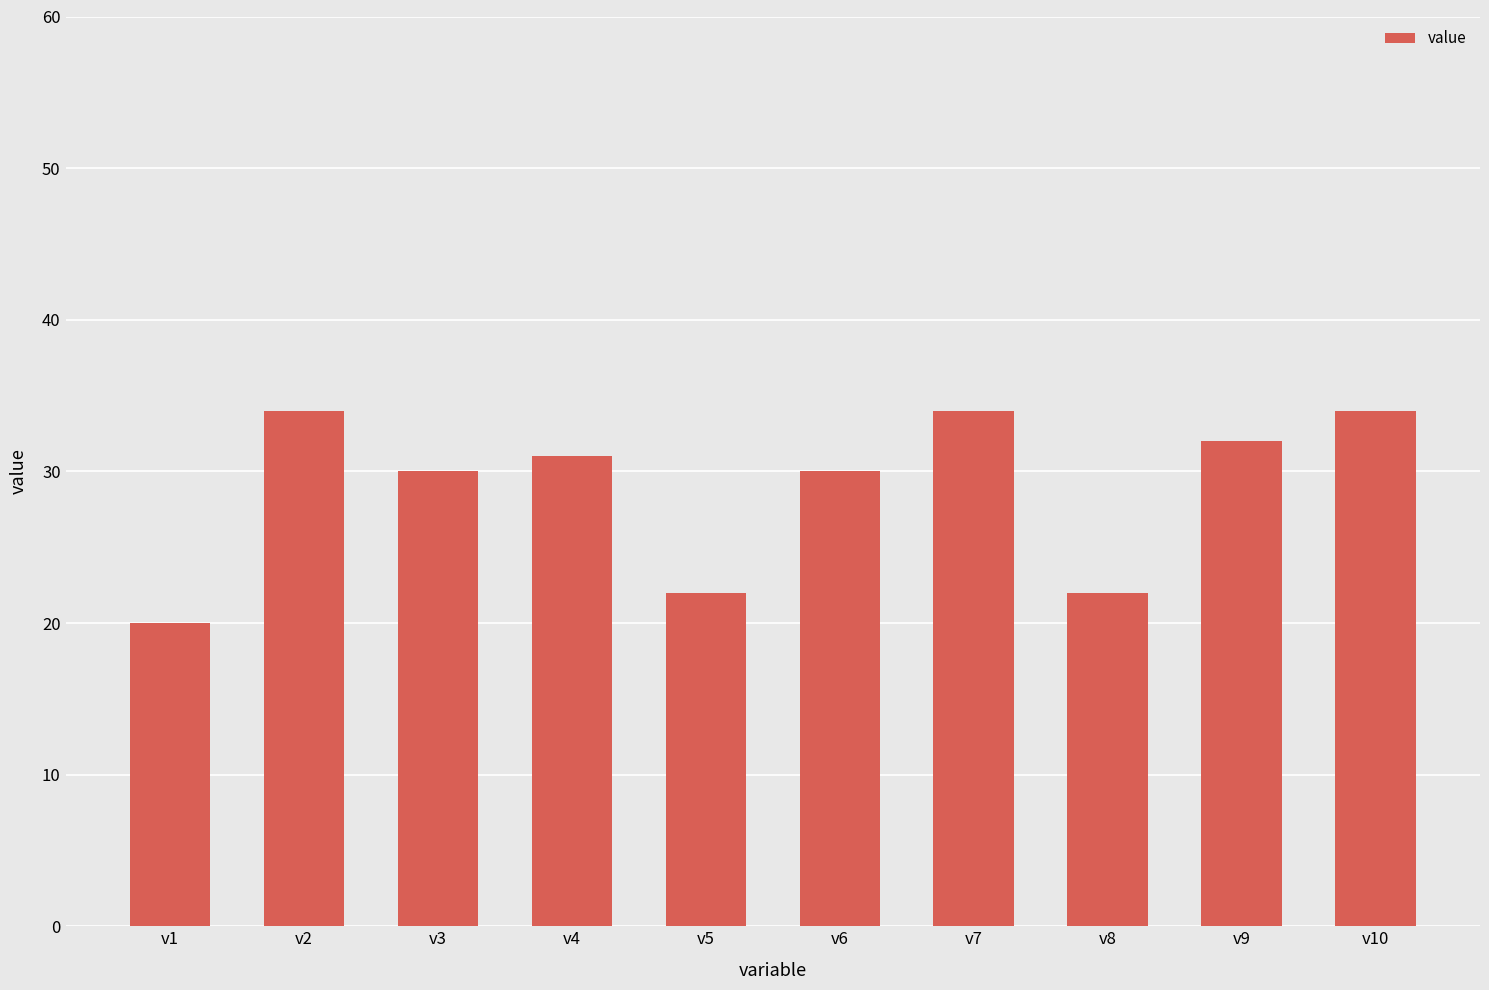

The value at v1 is 20. True or false?

True